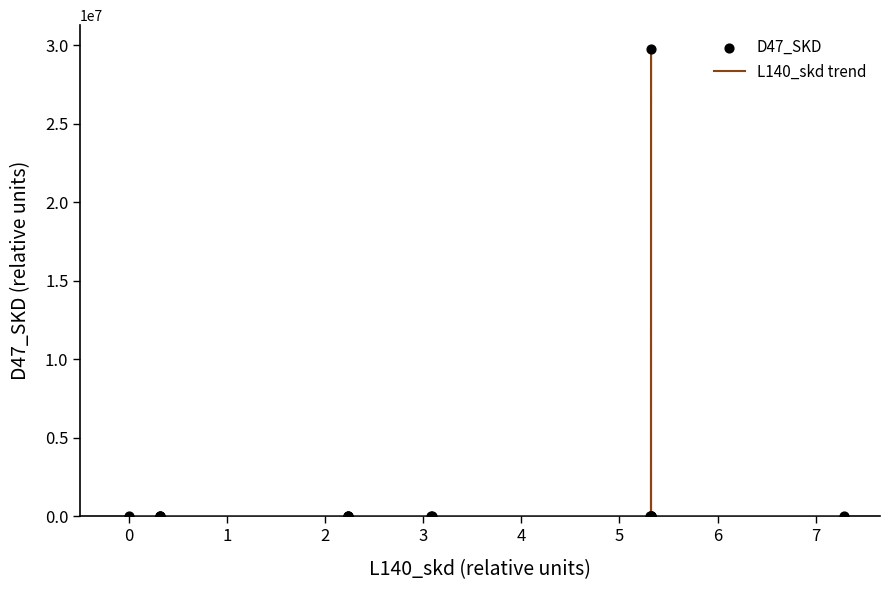

What is the maximum value shown in the chart?

29774039.8